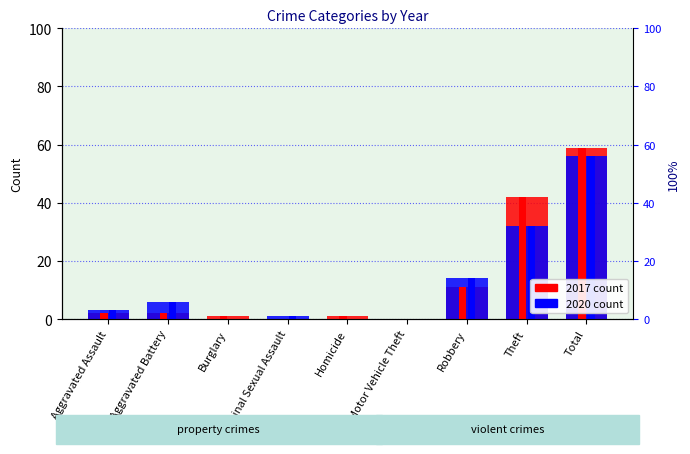

What position from the left is Total?

9